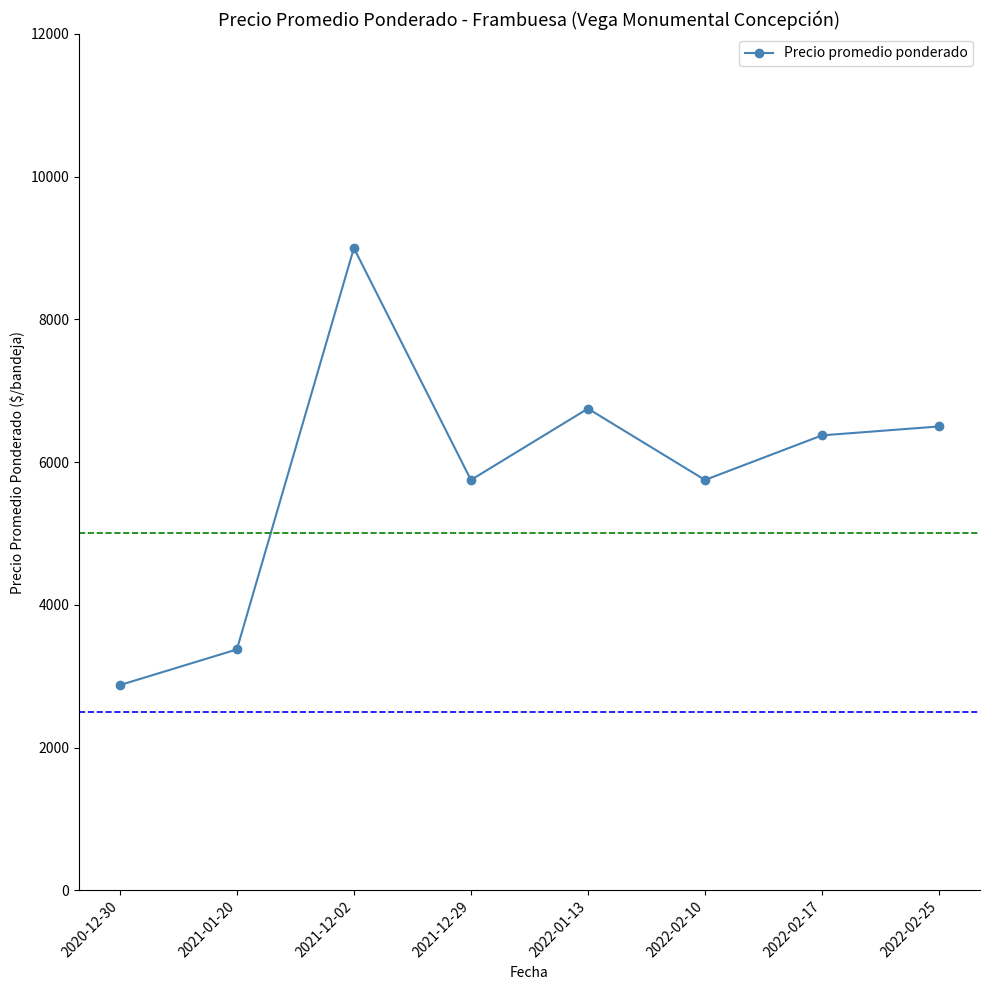

Is it true that the value at 2021-12-02 is 9000?

True